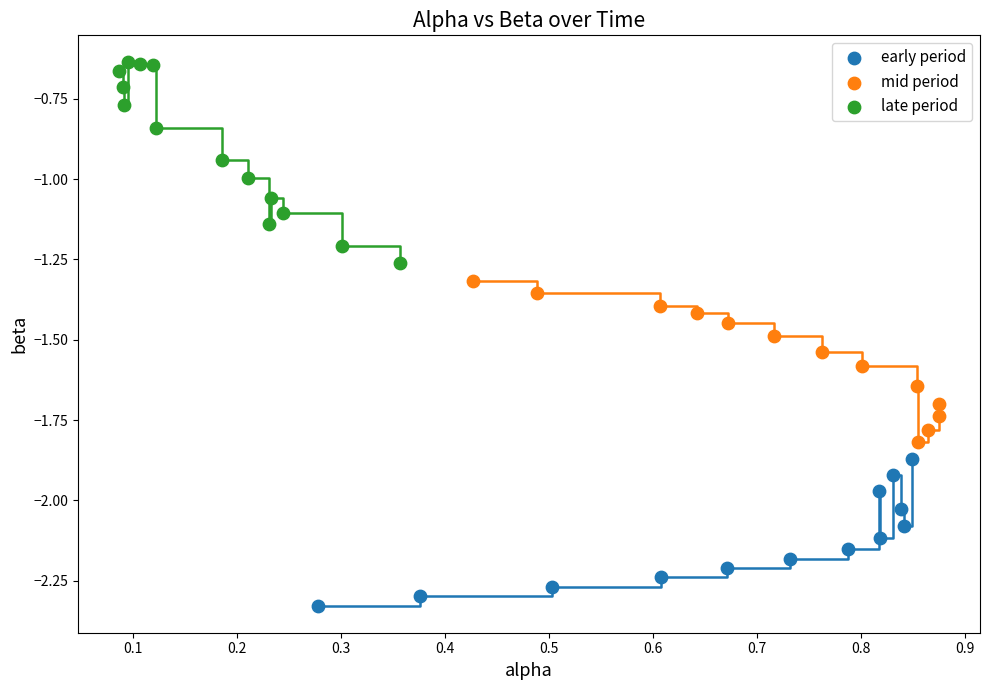

Which series reaches the minimum Y coordinate?

early period